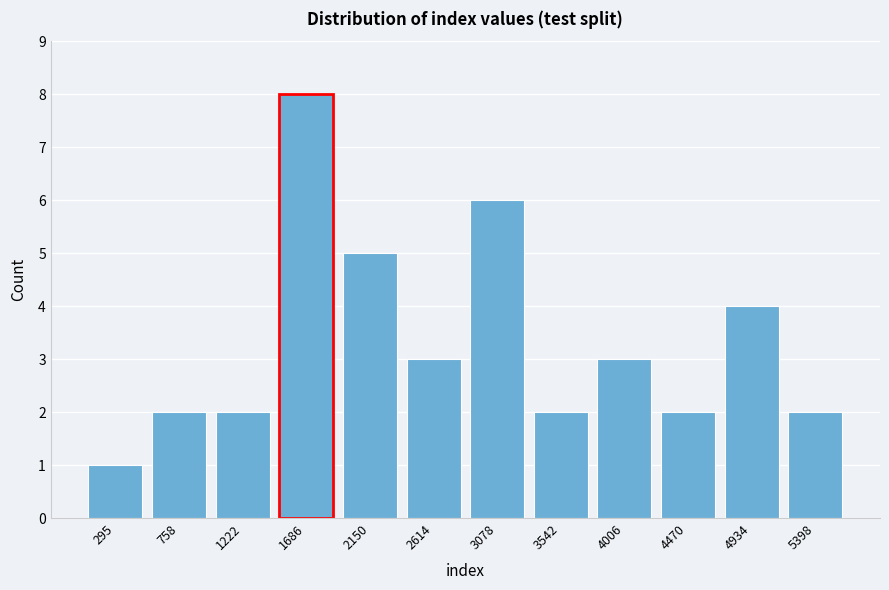

Reading left to right, what are all the values shown in this chart?

295=1	758=2	1222=2	1686=8	2150=5	2614=3	3078=6	3542=2	4006=3	4470=2	4934=4	5398=2